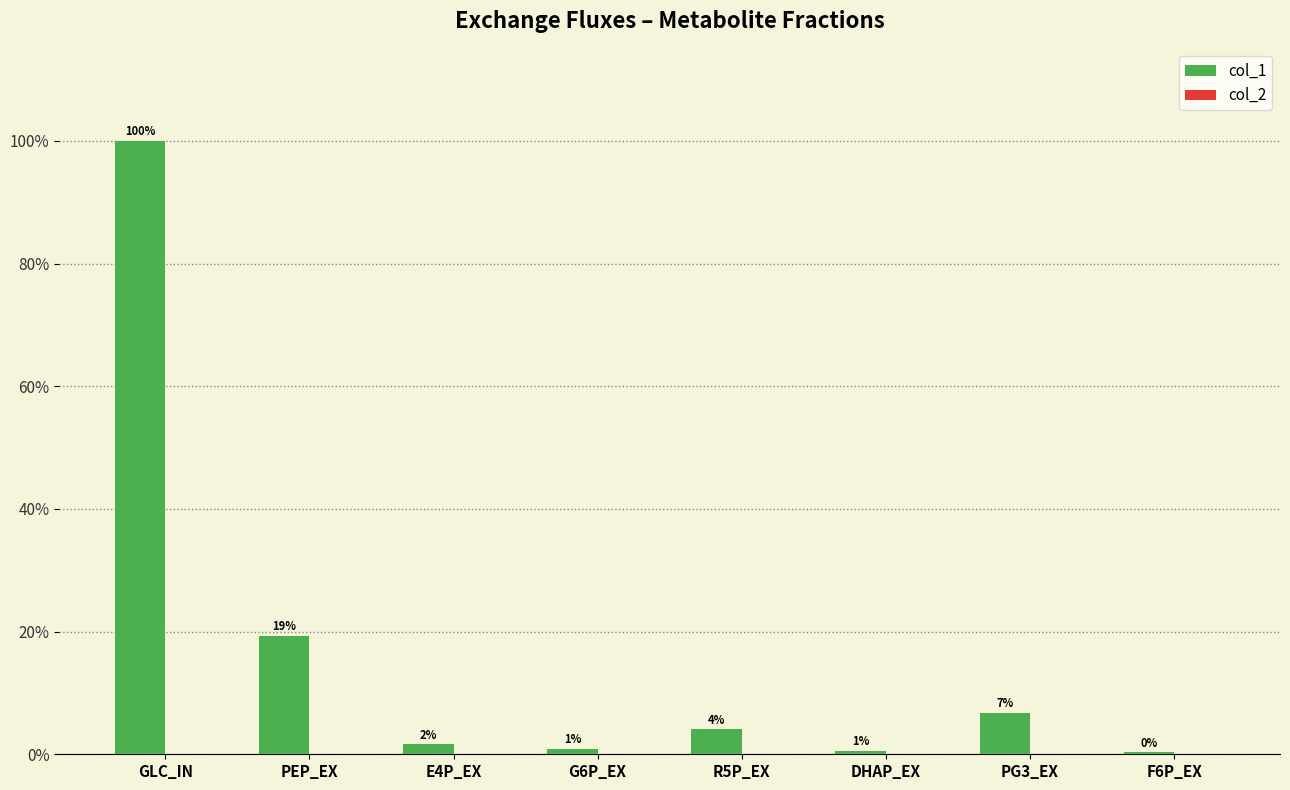

Are the bars horizontal?

No